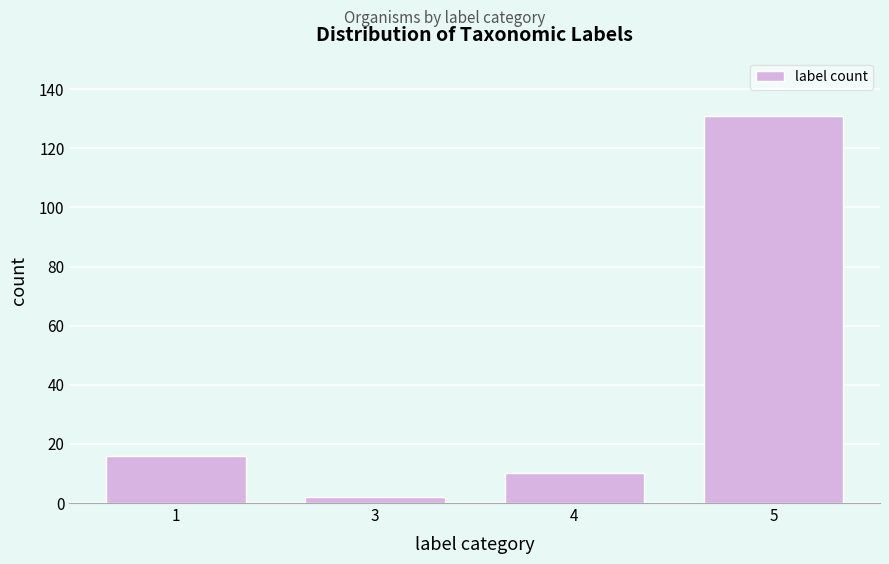

Reading left to right, extract all data points from this chart.

1=16	3=2	4=10	5=131